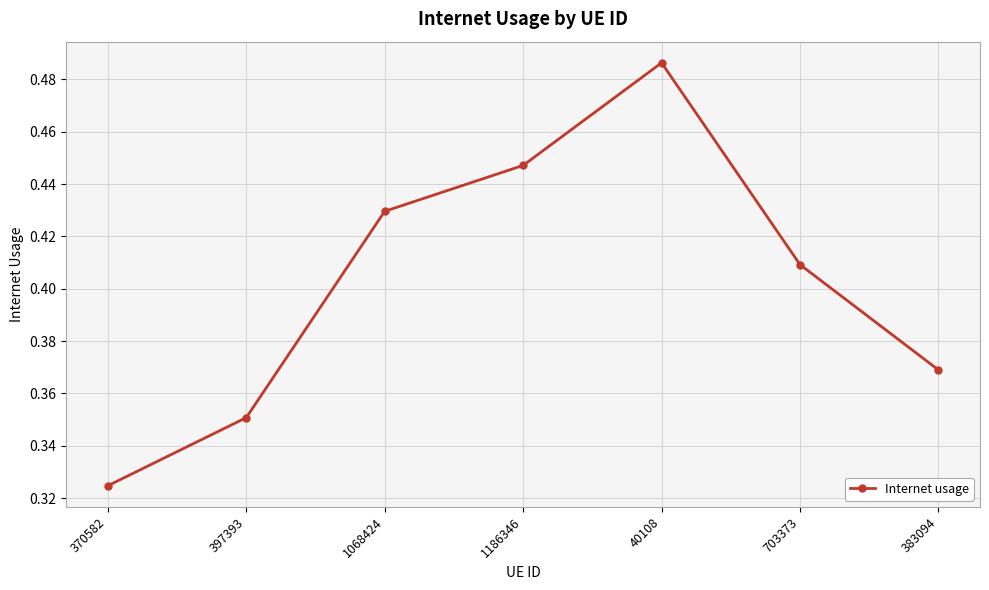

What is the change in value from 40108 to 383094?

-0.1